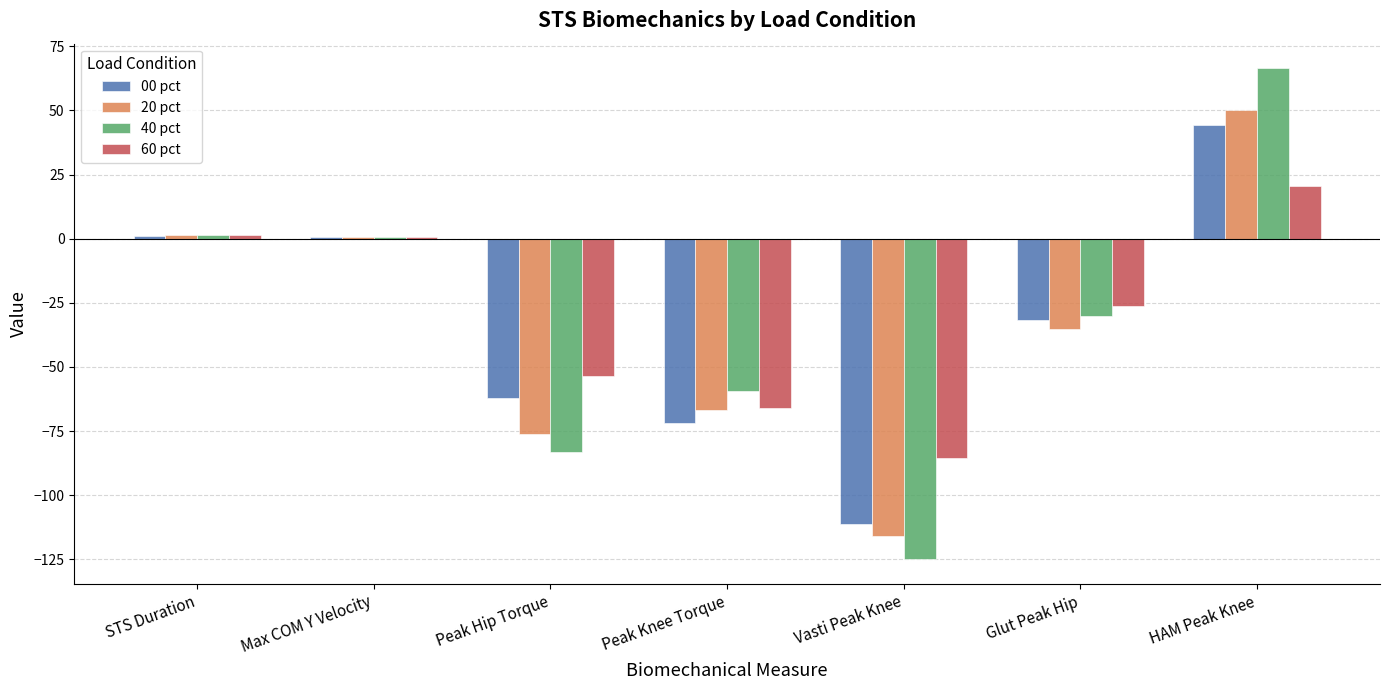

What is the average value of the 00 pct series?

-33.0